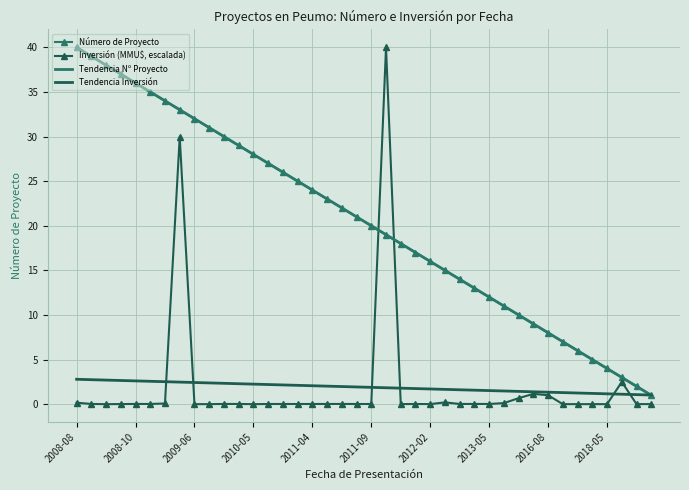

What is the highest value of the Inversión (MMU$, escalada) series?

40.0